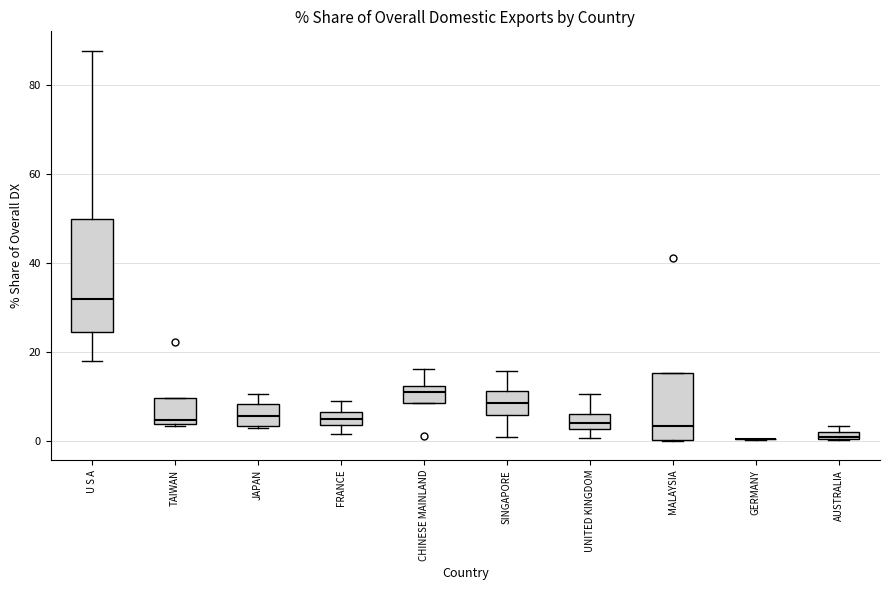

Where is the upper edge of the box for SINGAPORE on the y-axis? The values are not printed on the chart, so give them approximately, as read against the axis.

12